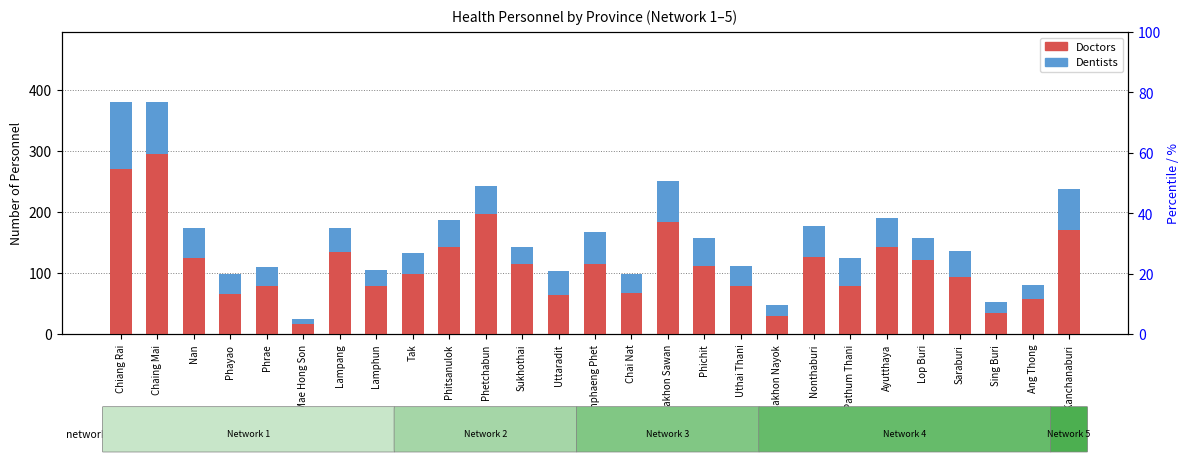

How many bars are there in each group?

2